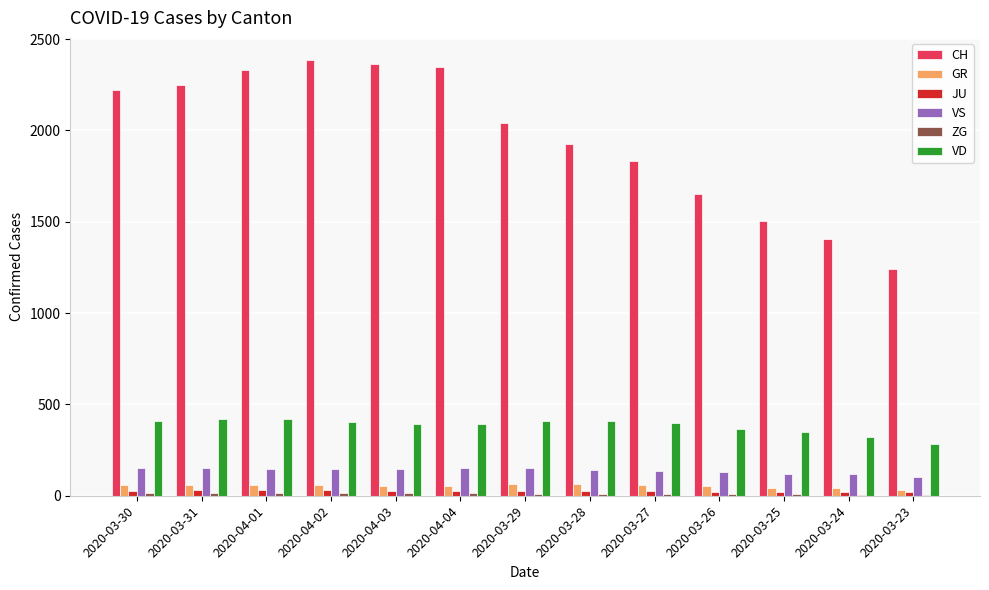

How many distinct data groups are displayed?

6